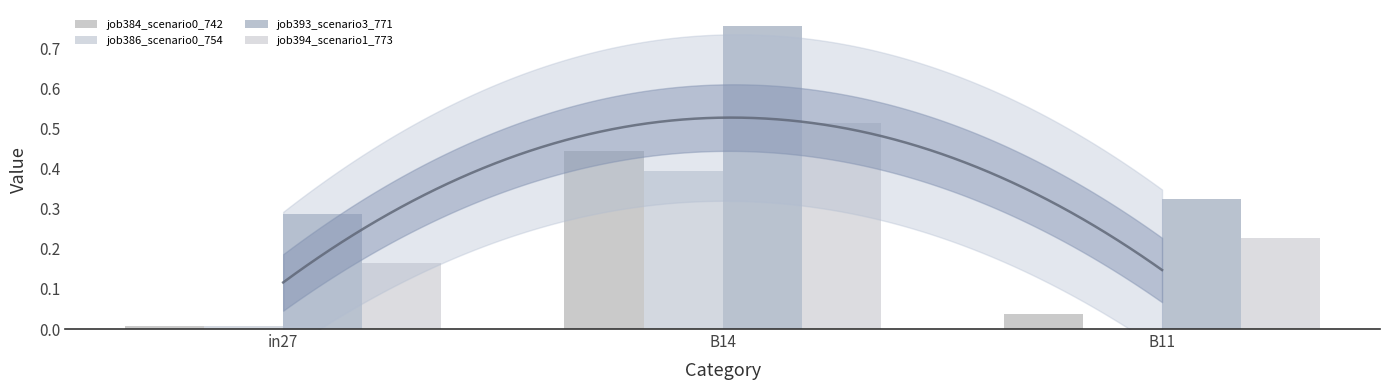

Are the bars horizontal?

No